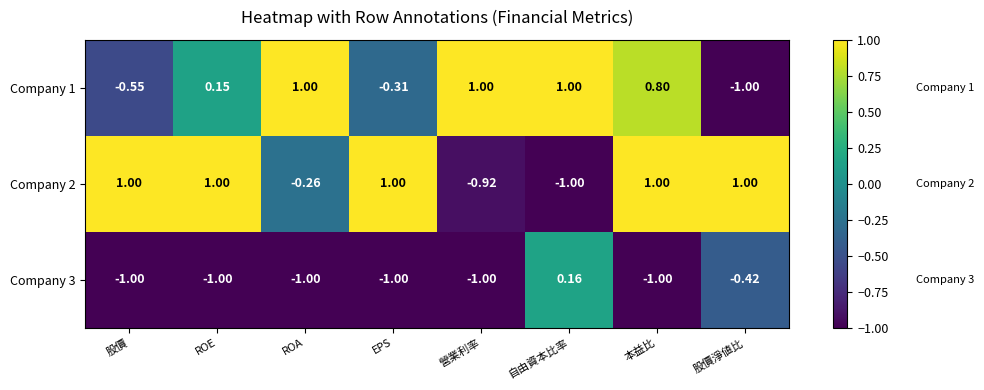

Which category has the lowest value in the Company 1 series?

股價淨値比